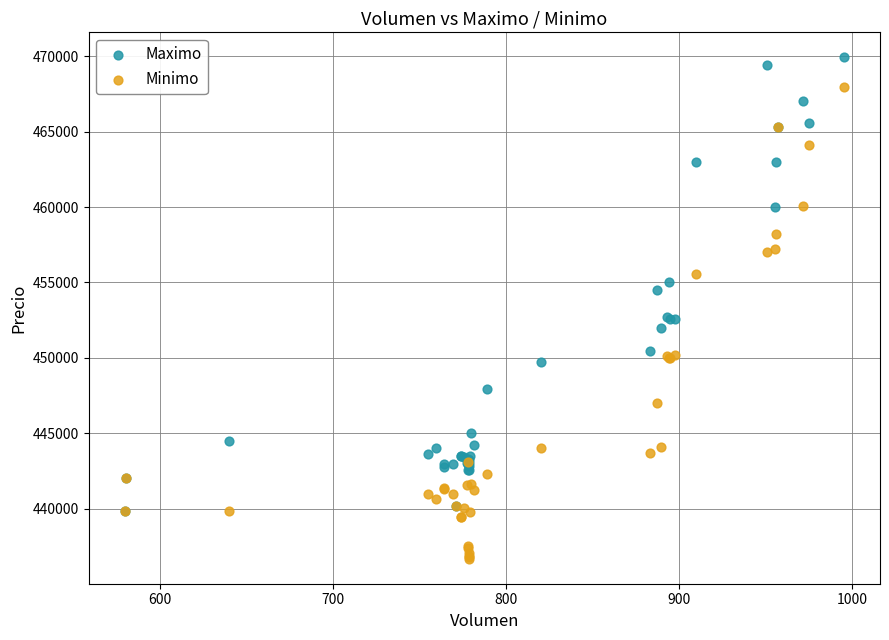

Which series contains the highest Y value?

Maximo